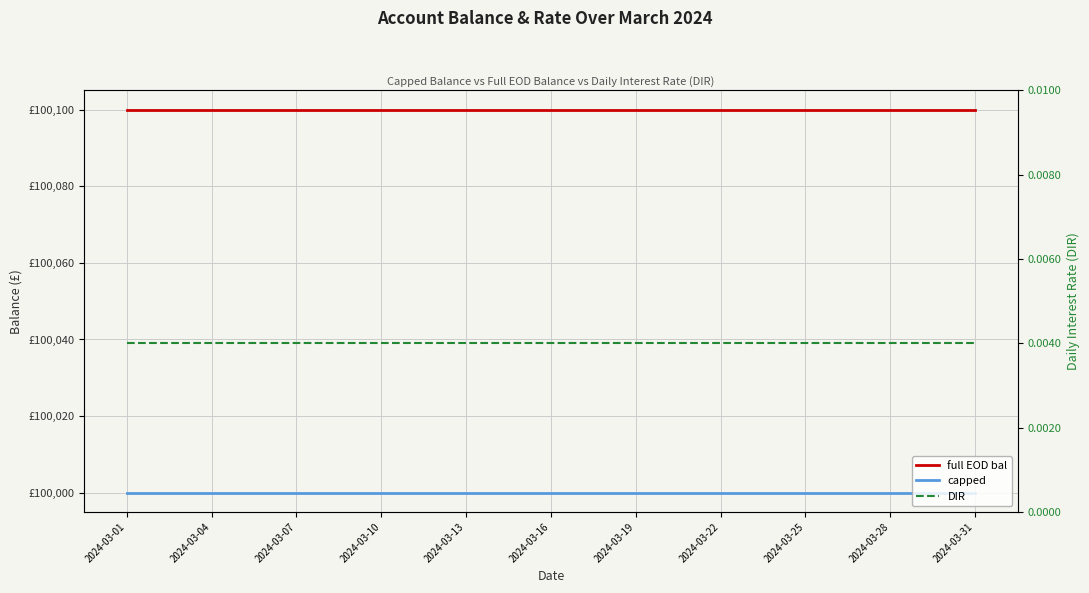

What is the total value across all series at 2024-03-22?

200100.0